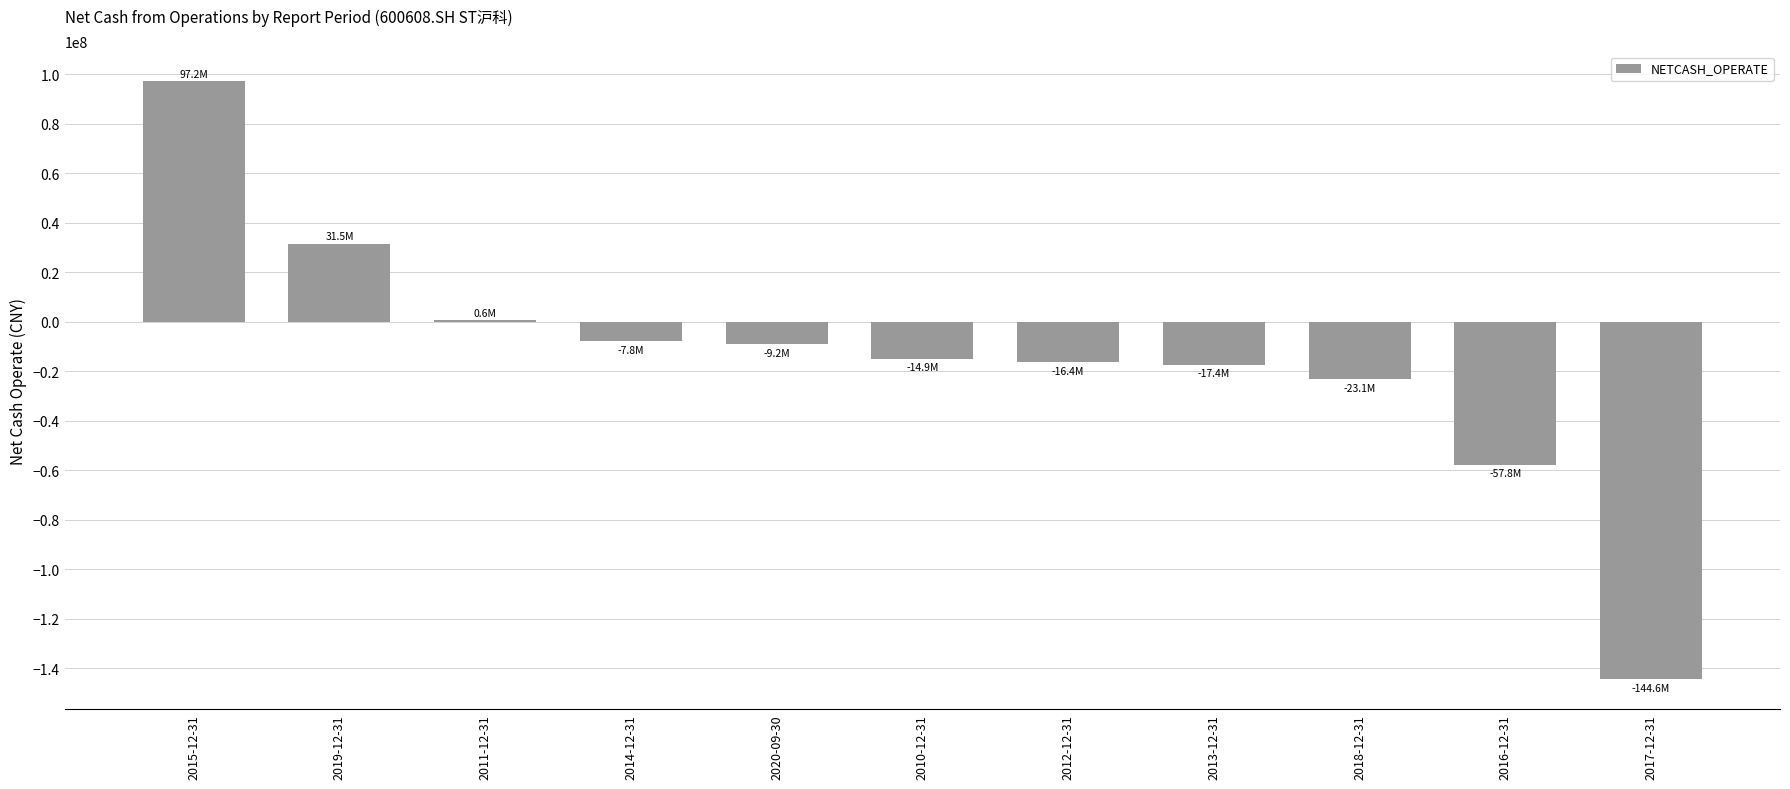

How many categories are shown in the chart?

11